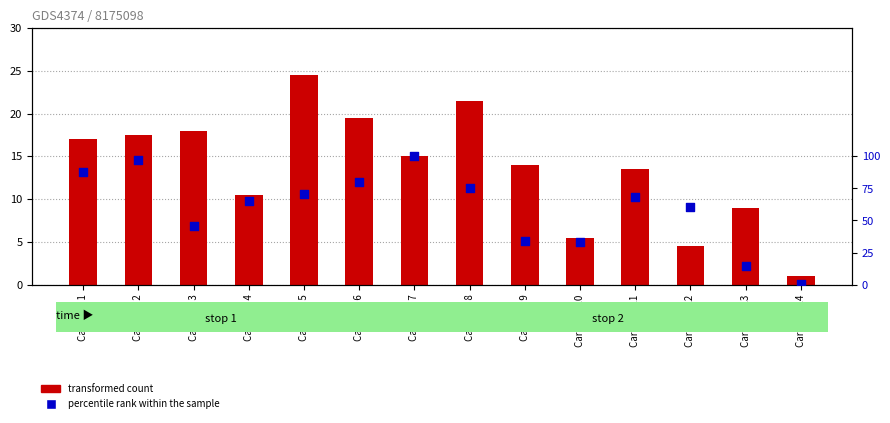

What is the total value across all series at Carrinha 5?

94.8